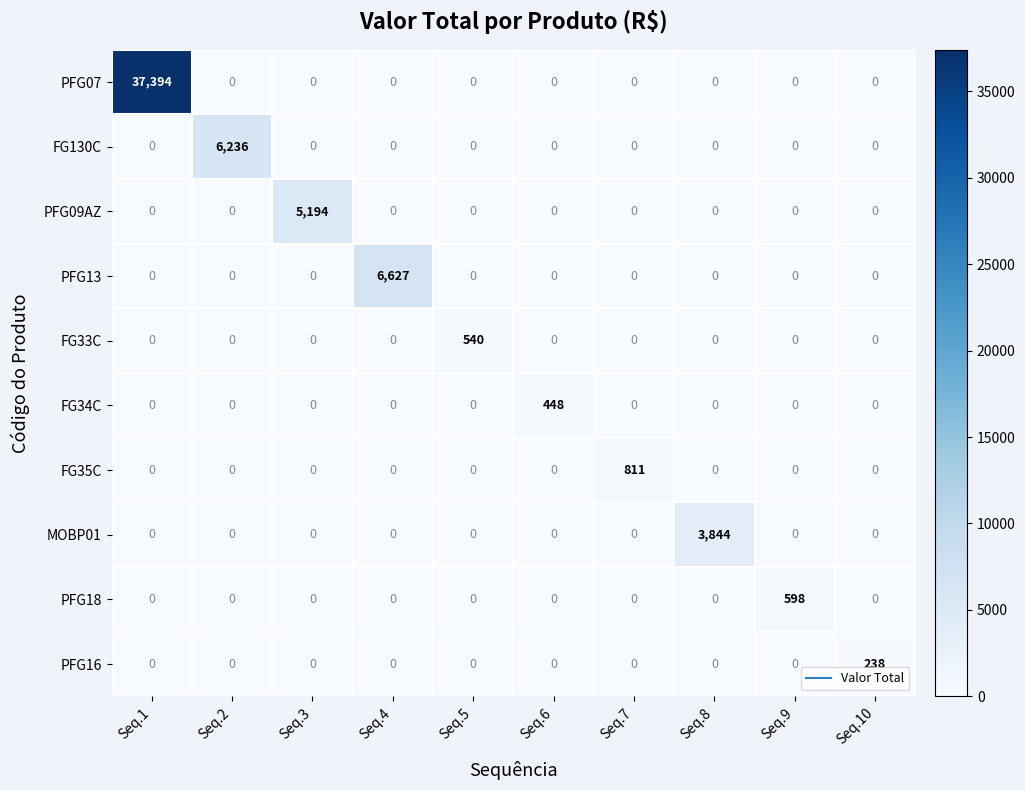

What is the greatest value displayed?

37394